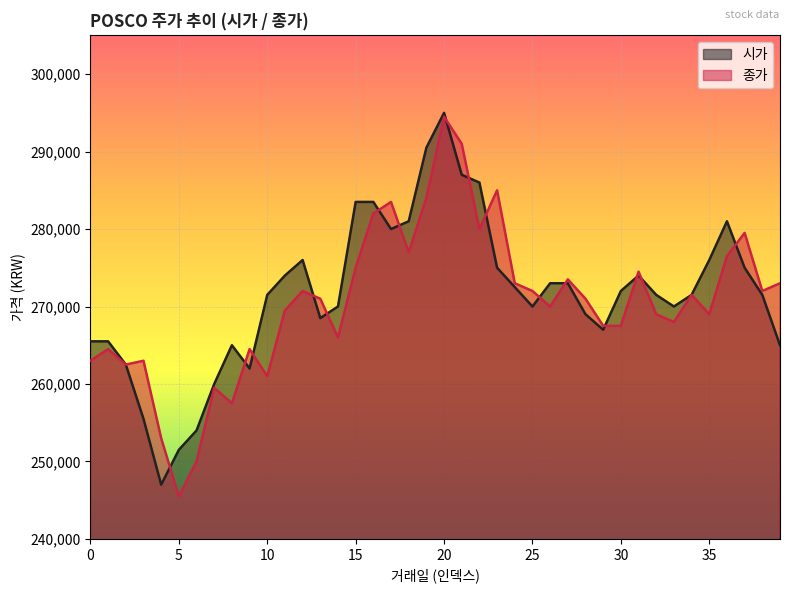

At which label is 종가 closest to 270000?

26